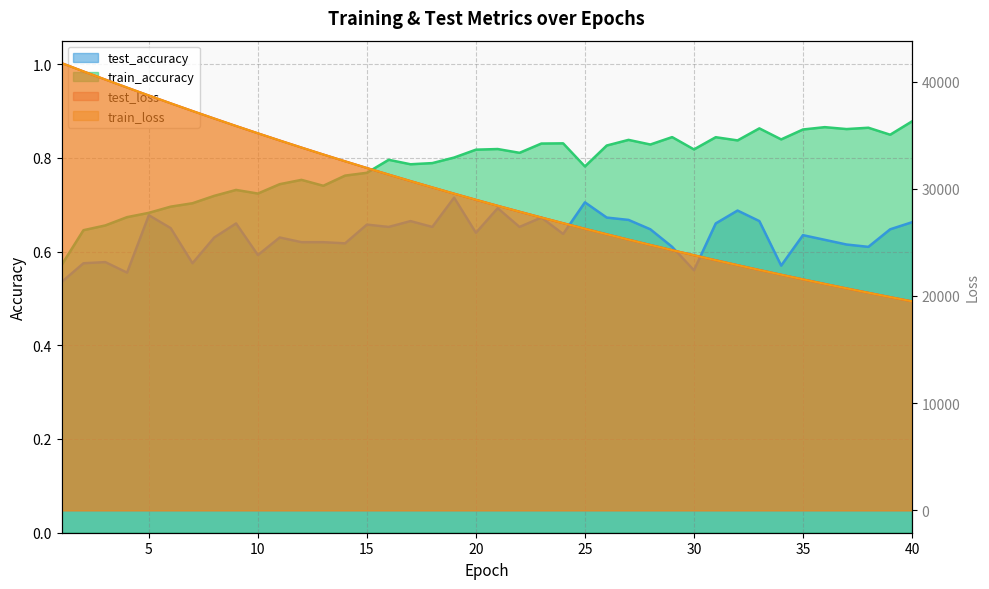

Reading left to right, transcribe all the data shown in this chart.

test_accuracy: 1=0.5	2=0.6	3=0.6	4=0.6	5=0.7	6=0.7	7=0.6	8=0.6	9=0.7	10=0.6	11=0.6	12=0.6	13=0.6	14=0.6	15=0.7	16=0.7	17=0.7	18=0.7	19=0.7	20=0.6	21=0.7	22=0.7	23=0.7	24=0.6	25=0.7	26=0.7	27=0.7	28=0.6	29=0.6	30=0.6	31=0.7	32=0.7	33=0.7	34=0.6	35=0.6	36=0.6	37=0.6	38=0.6	39=0.6	40=0.7
test_loss: 1=41732.0	2=40958.0	3=40198.0	4=39447.6	5=38707.6	6=37979.2	7=37262.9	8=36557.7	9=35862.9	10=35182.3	11=34511.5	12=33852.4	13=33205.6	14=32569.1	15=31943.9	16=31329.4	17=30726.6	18=30134.5	19=29551.7	20=28980.2	21=28419.3	22=27868.6	23=27327.1	24=26796.0	25=26274.5	26=25762.1	27=25259.4	28=24765.8	29=24281.3	30=23806.2	31=23339.0	32=22880.7	33=22430.8	34=21989.4	35=21555.4	36=21130.0	37=20712.5	38=20302.6	39=19900.2	40=19505.2
train_accuracy: 1=0.6	2=0.6	3=0.7	4=0.7	5=0.7	6=0.7	7=0.7	8=0.7	9=0.7	10=0.7	11=0.7	12=0.8	13=0.7	14=0.8	15=0.8	16=0.8	17=0.8	18=0.8	19=0.8	20=0.8	21=0.8	22=0.8	23=0.8	24=0.8	25=0.8	26=0.8	27=0.8	28=0.8	29=0.8	30=0.8	31=0.8	32=0.8	33=0.9	34=0.8	35=0.9	36=0.9	37=0.9	38=0.9	39=0.8	40=0.9
train_loss: 1=41727.1	2=40955.3	3=40195.3	4=39445.4	5=38707.3	6=37977.9	7=37260.1	8=36555.4	9=35861.6	10=35180.1	11=34509.2	12=33850.5	13=33203.1	14=32566.7	15=31941.5	16=31327.3	17=30724.1	18=30132.0	19=29549.9	20=28978.2	21=28417.2	22=27866.1	23=27325.0	24=26793.8	25=26272.7	26=25760.2	27=25257.3	28=24763.8	29=24279.3	30=23803.9	31=23337.0	32=22878.8	33=22428.7	34=21987.2	35=21553.7	36=21128.2	37=20710.6	38=20300.6	39=19898.4	40=19503.5